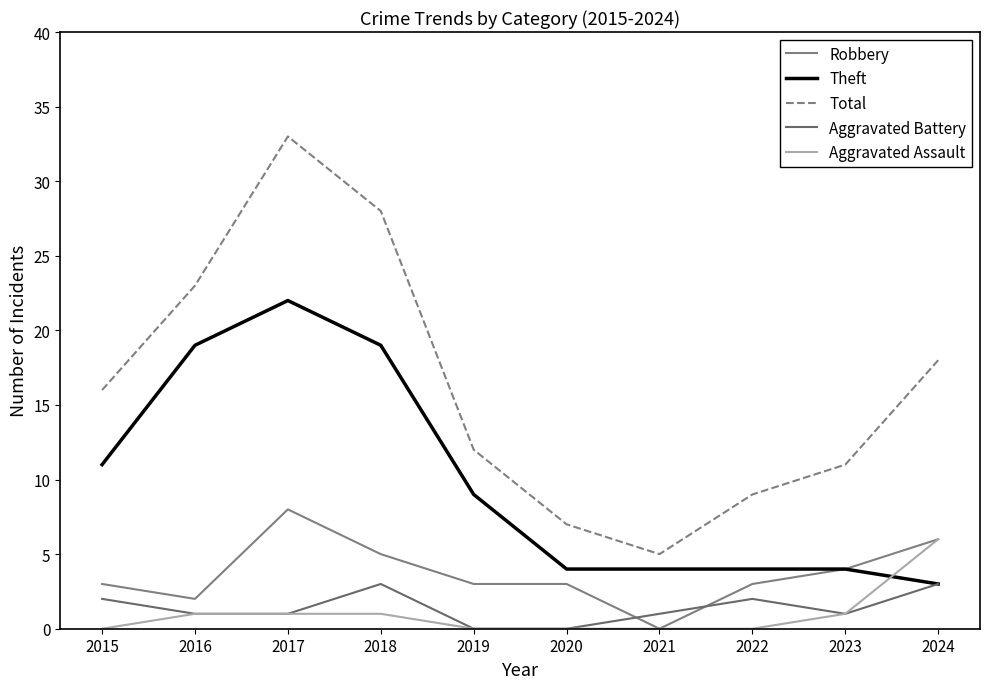

True or false: Total has more than 1 interior local peaks.

False